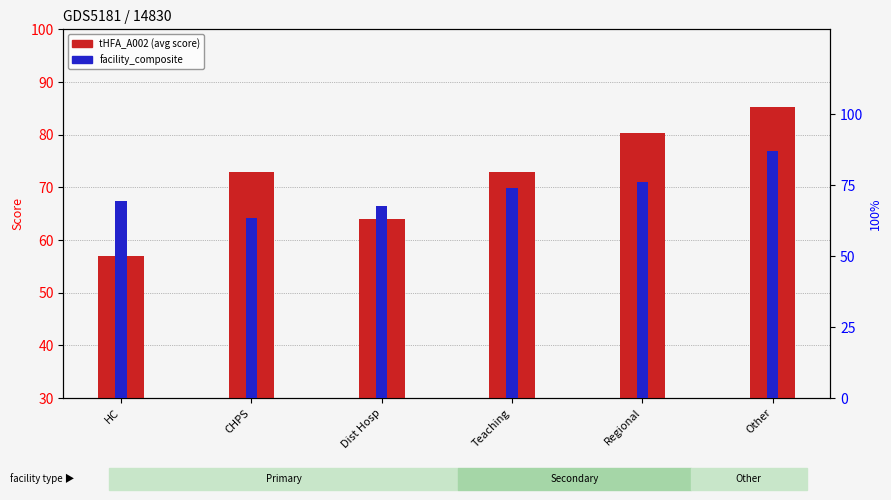

Does the chart contain any negative values?

No